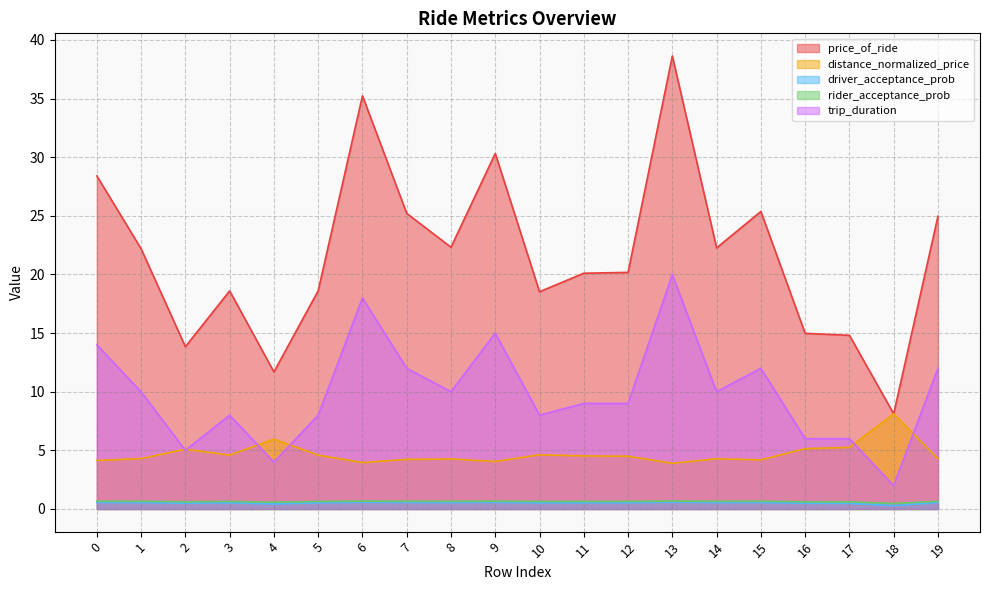

True or false: price_of_ride and driver_acceptance_prob intersect in this chart.

False